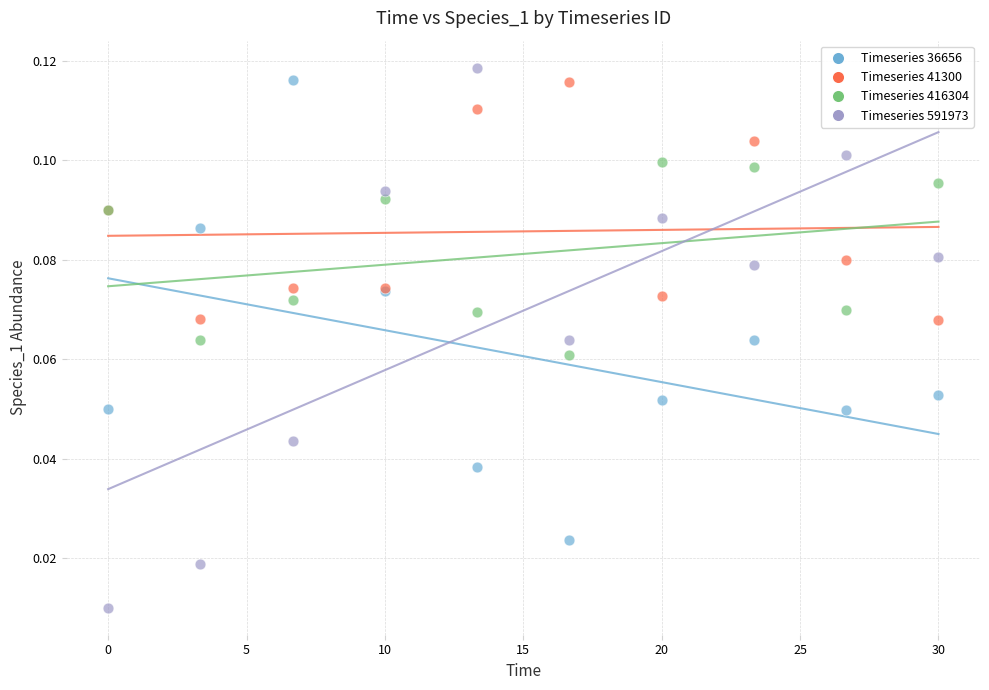

Which series has the widest spread of Y values?

Timeseries 591973